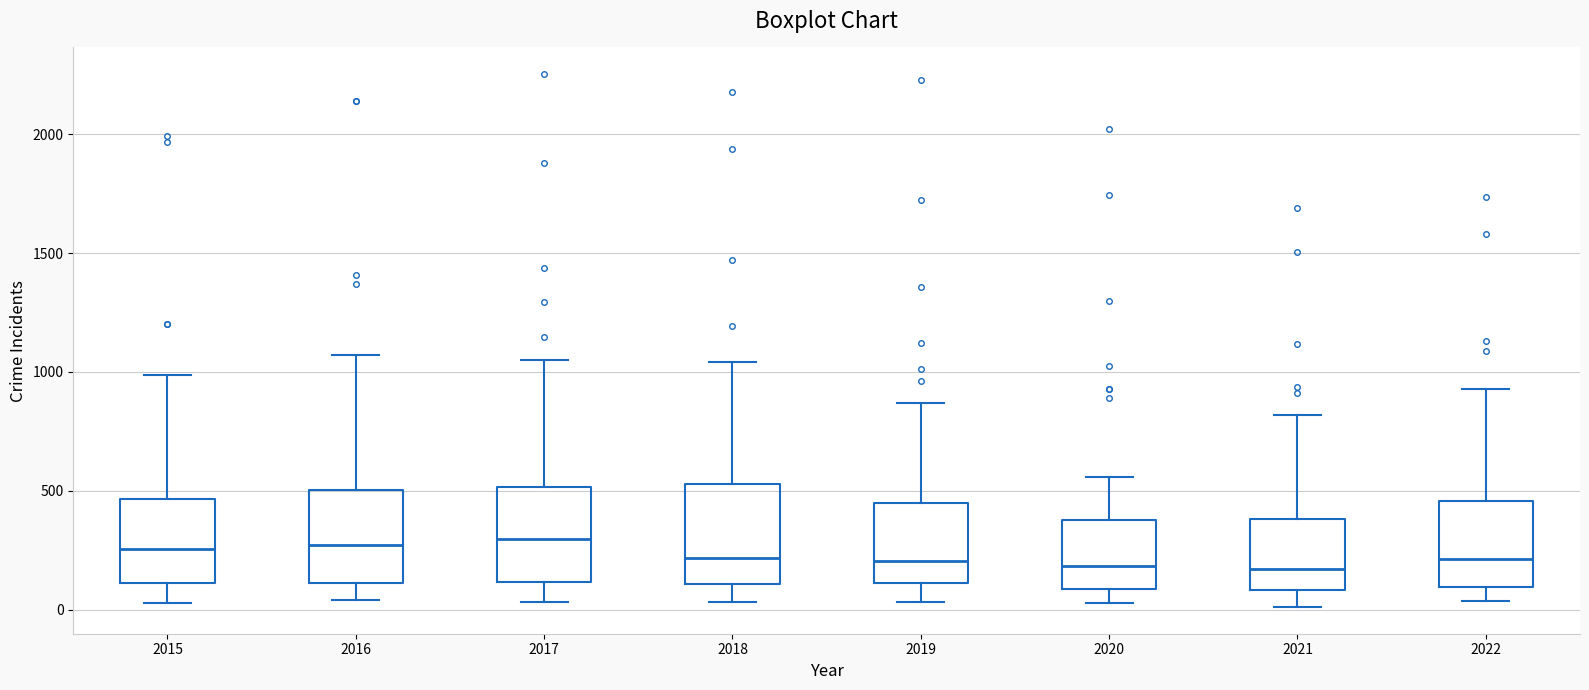

Reading left to right, transcribe this box plot: for each box, give where its median line is, the range the box spans, and where its two whiskers end, as read against the y-axis. The values are not printed on the chart, so give them approximately, as read against the axis.

2015: median 250, box 100 to 450, whiskers 50 to 1000
2016: median 250, box 100 to 500, whiskers 50 to 1050
2017: median 300, box 100 to 500, whiskers 50 to 1050
2018: median 200, box 100 to 550, whiskers 50 to 1050
2019: median 200, box 100 to 450, whiskers 50 to 850
2020: median 200, box 100 to 400, whiskers 50 to 550
2021: median 150, box 100 to 400, whiskers 0 to 800
2022: median 200, box 100 to 450, whiskers 50 to 950